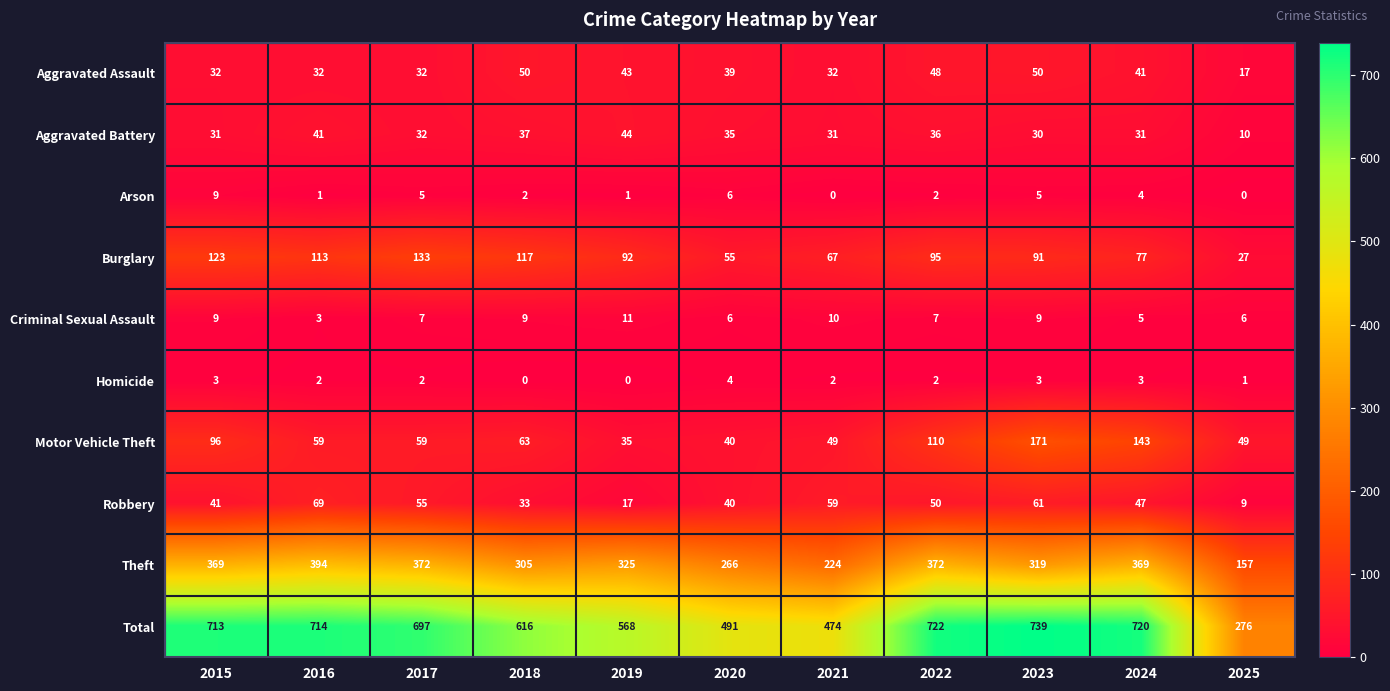

The Theft series shows 577 at 2024. True or false?

False